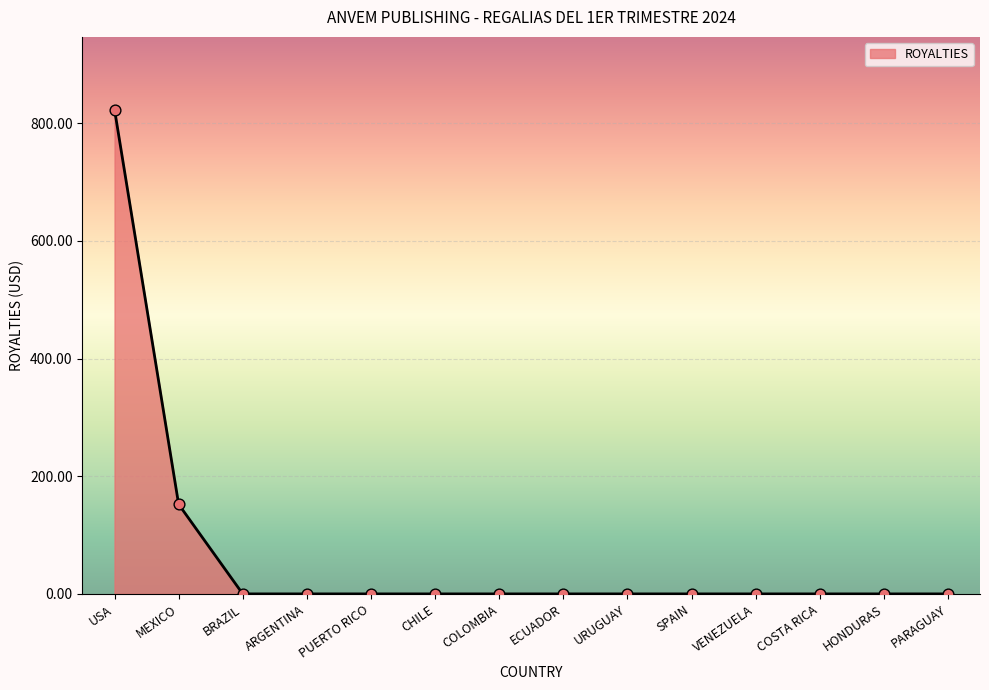

What is the change in value from USA to MEXICO?

-671.1